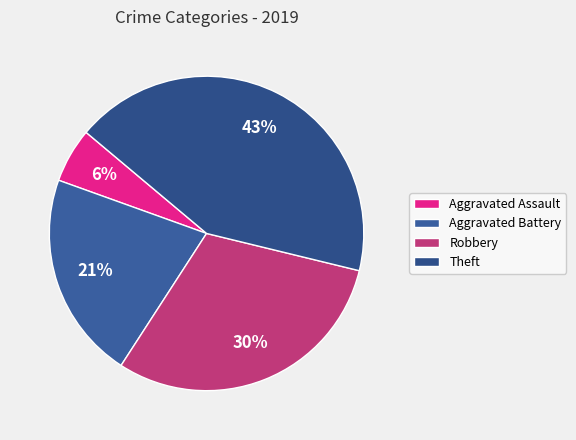

Rank the categories by value from lowest to highest.

Aggravated Assault, Aggravated Battery, Robbery, Theft